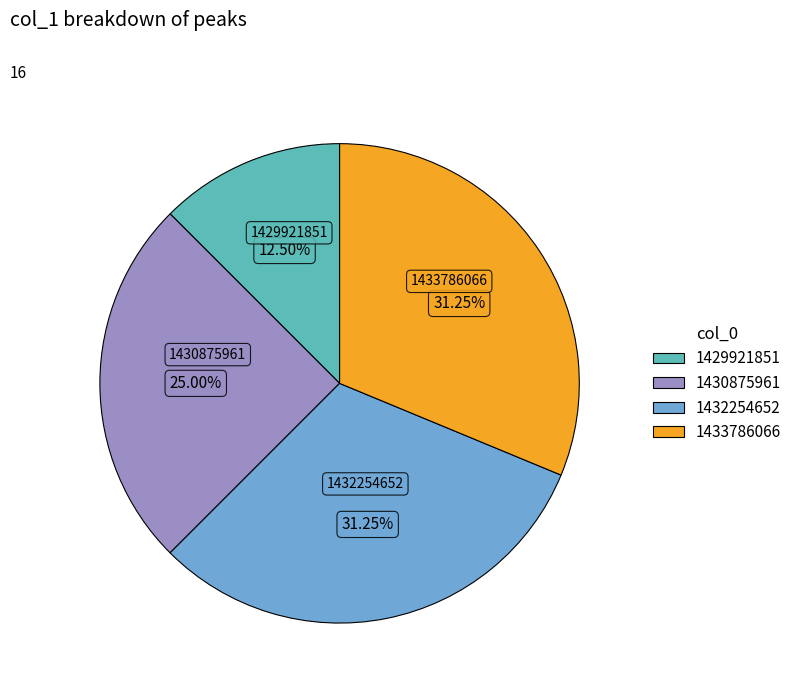

What is the smallest slice in the pie chart?

1429921851